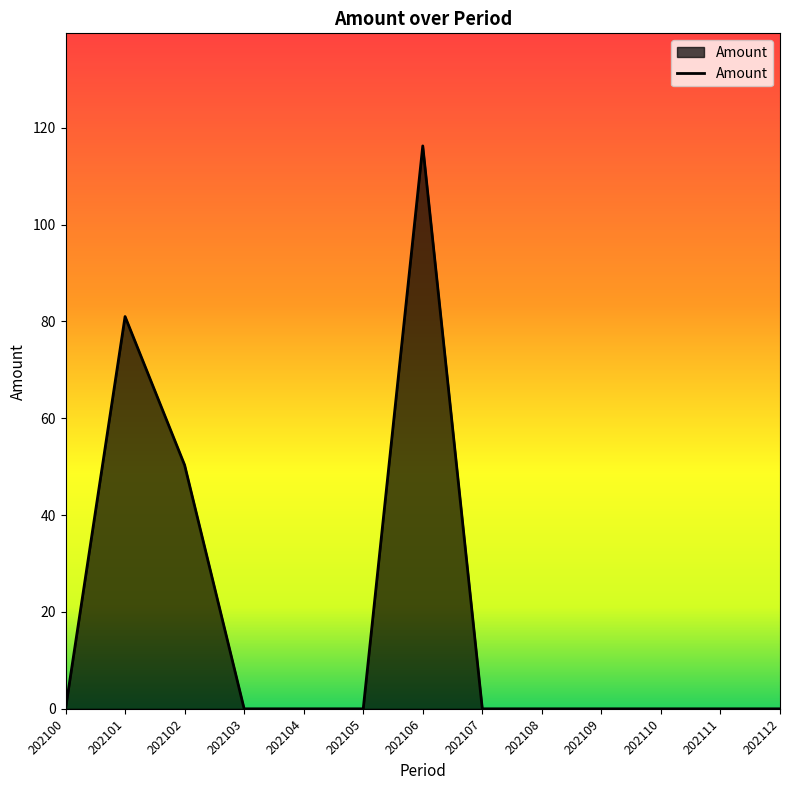

What is the maximum value shown in the chart?

116.3